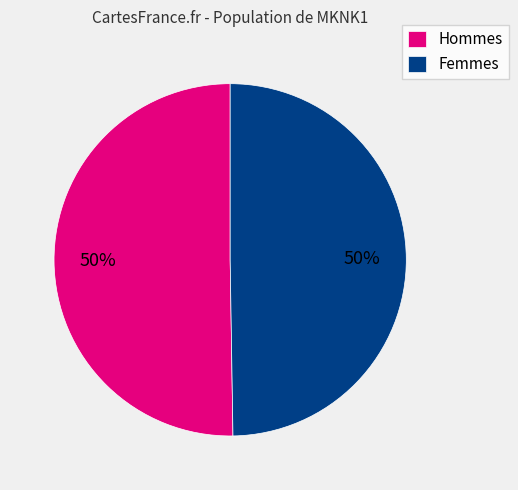

To the nearest percent, what portion does Hommes represent?

50%